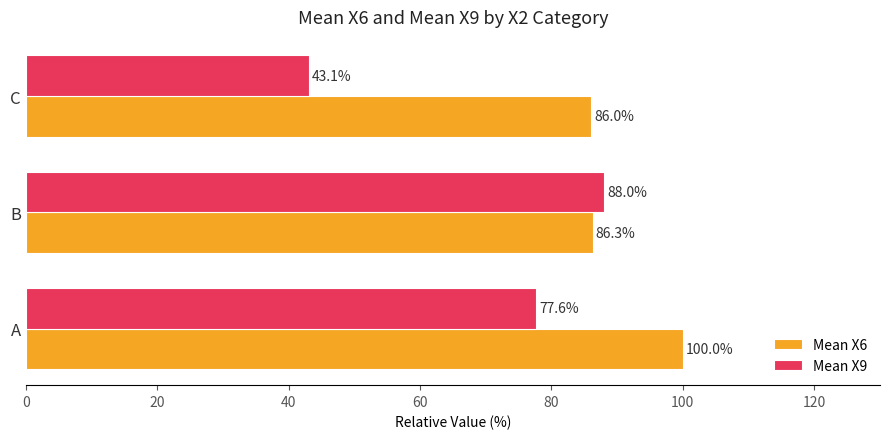

Which series has the widest spread of values?

Mean X9